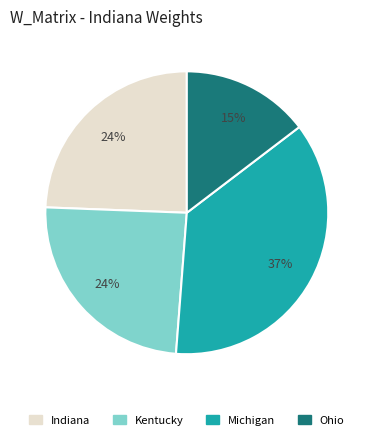

Is there a majority slice in this chart?

No